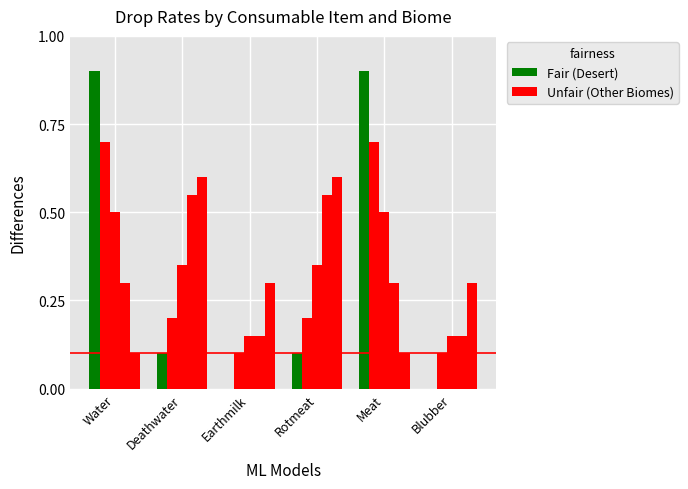

Reading left to right, what are all the values shown in this chart?

Desert: Water=0.9	Deathwater=0.1	Earthmilk=0.0	Rotmeat=0.1	Meat=0.9	Blubber=0.0
Mountains: Water=0.7	Deathwater=0.2	Earthmilk=0.1	Rotmeat=0.2	Meat=0.7	Blubber=0.1
Sea: Water=0.5	Deathwater=0.3	Earthmilk=0.1	Rotmeat=0.3	Meat=0.5	Blubber=0.1
Ruins: Water=0.3	Deathwater=0.6	Earthmilk=0.1	Rotmeat=0.6	Meat=0.3	Blubber=0.1
Wasteland: Water=0.1	Deathwater=0.6	Earthmilk=0.3	Rotmeat=0.6	Meat=0.1	Blubber=0.3